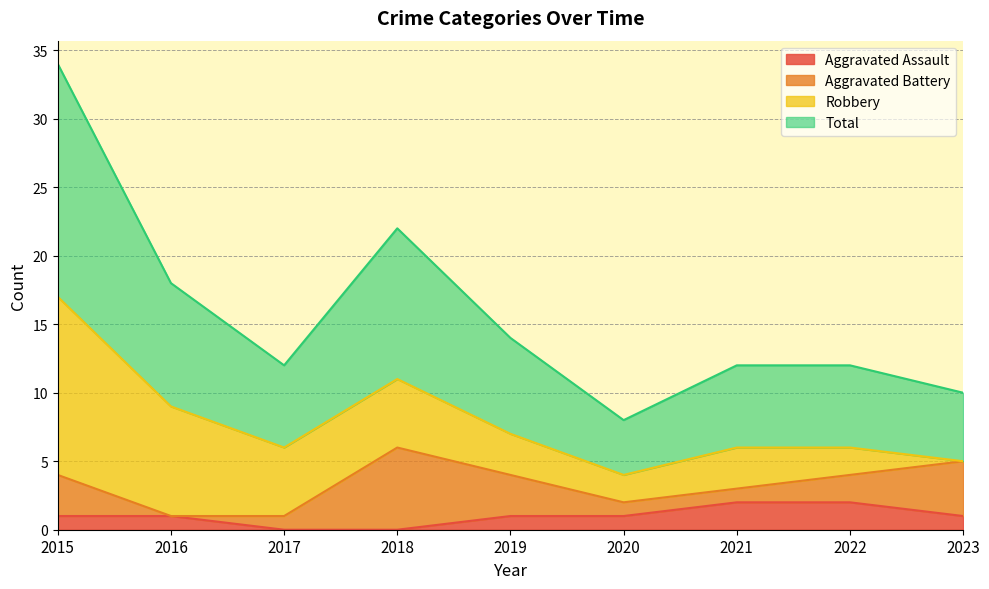

Does the chart have visible grid lines?

Yes